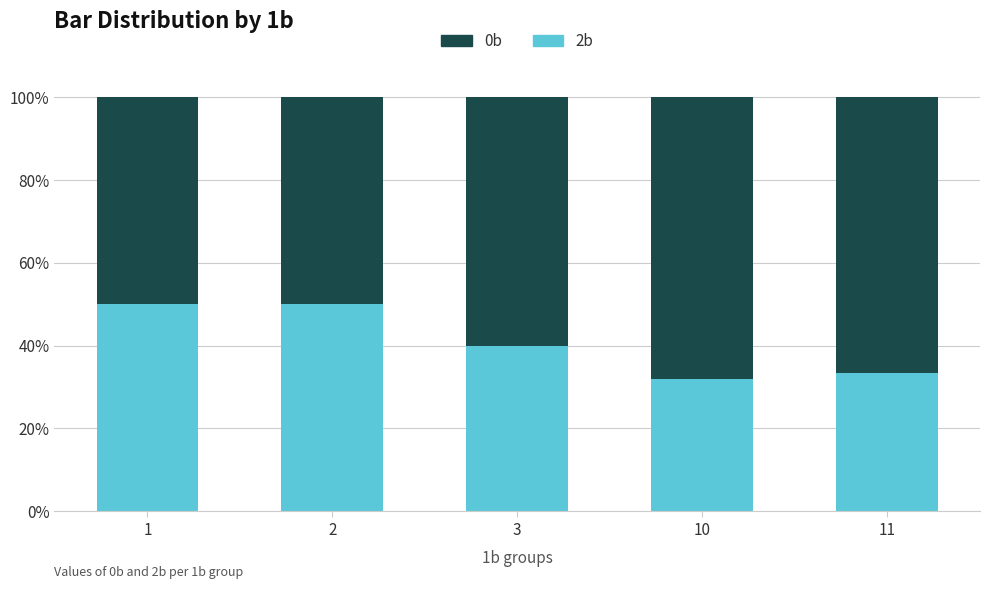

The value of 2b at 11 is 33.3. True or false?

True